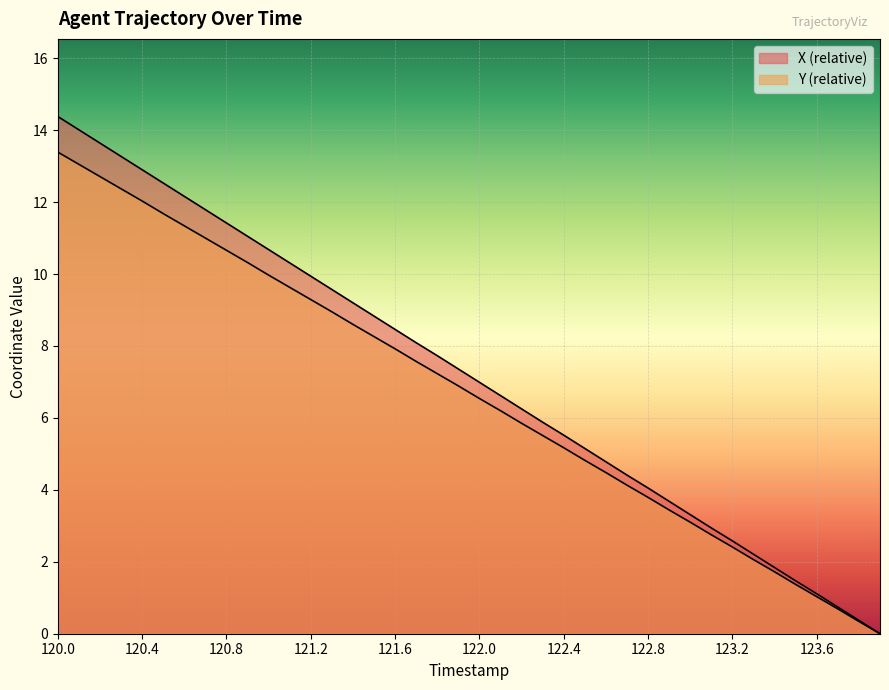

At which category is the sum across all series the highest?

120.0